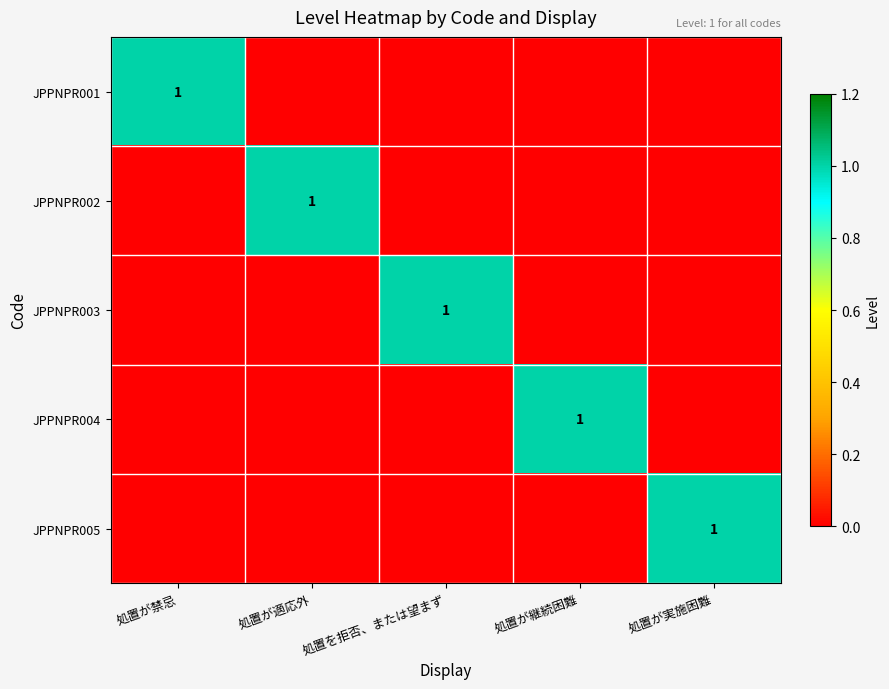

Is it true that JPPNPR003 equals 1 at 処置を拒否、または望まず?

True